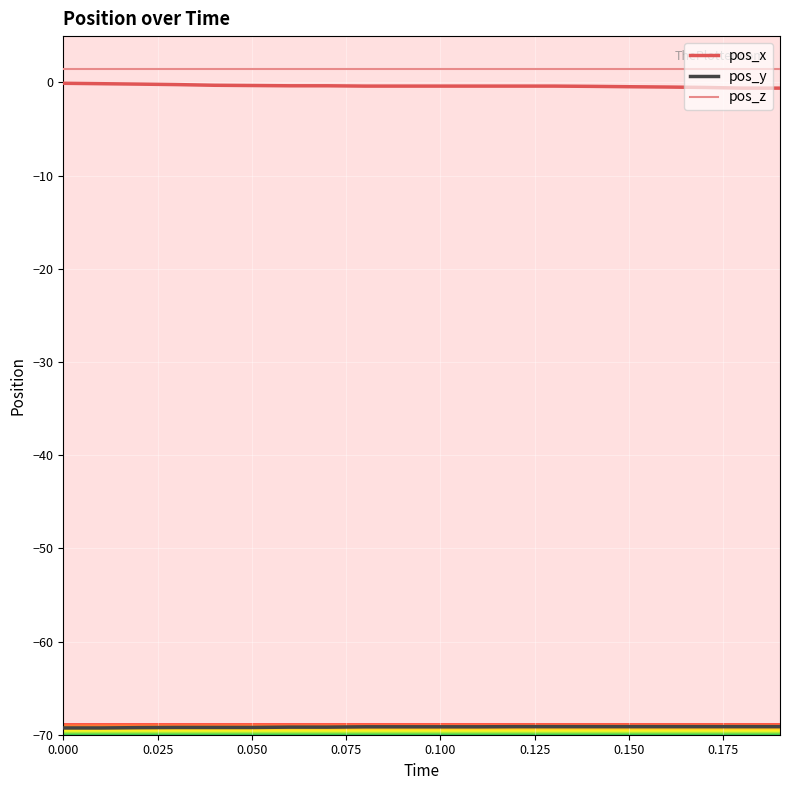

What is the minimum value shown in the chart?

-69.3